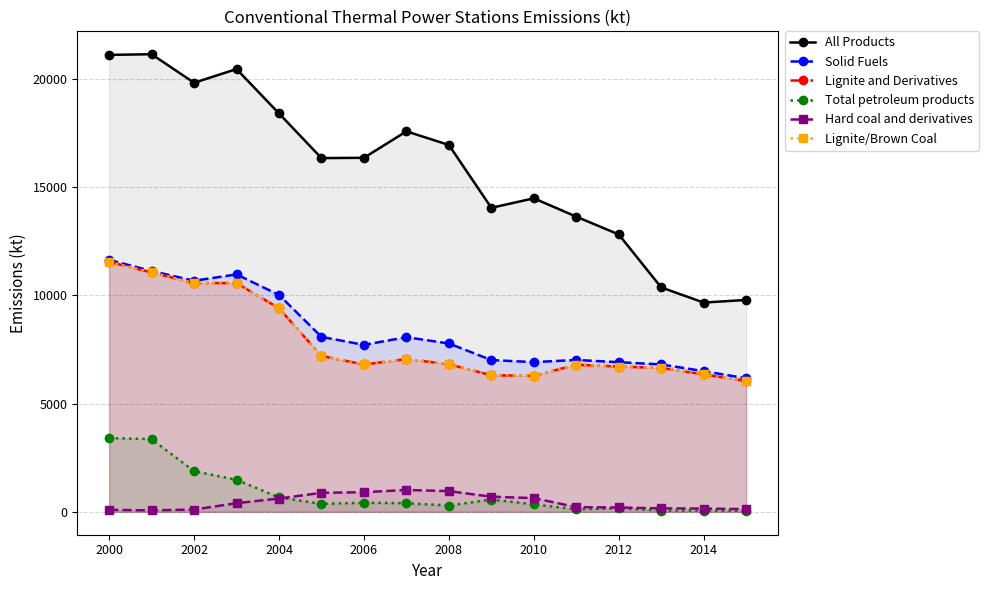

What is the sum of the Hard coal and derivatives values at 2008 and 10?

1513.4